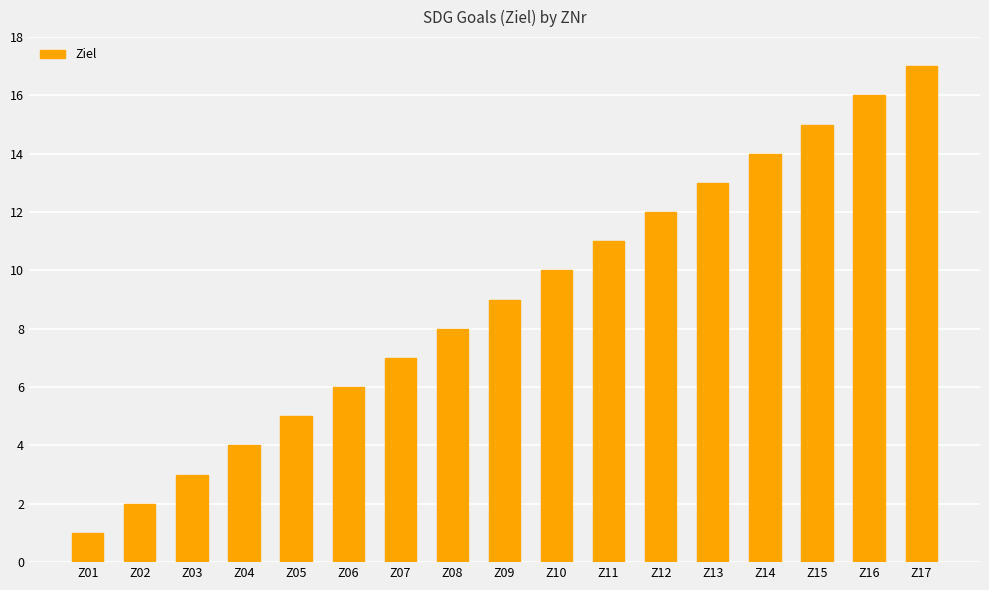

The value at Z15 is 9. True or false?

False